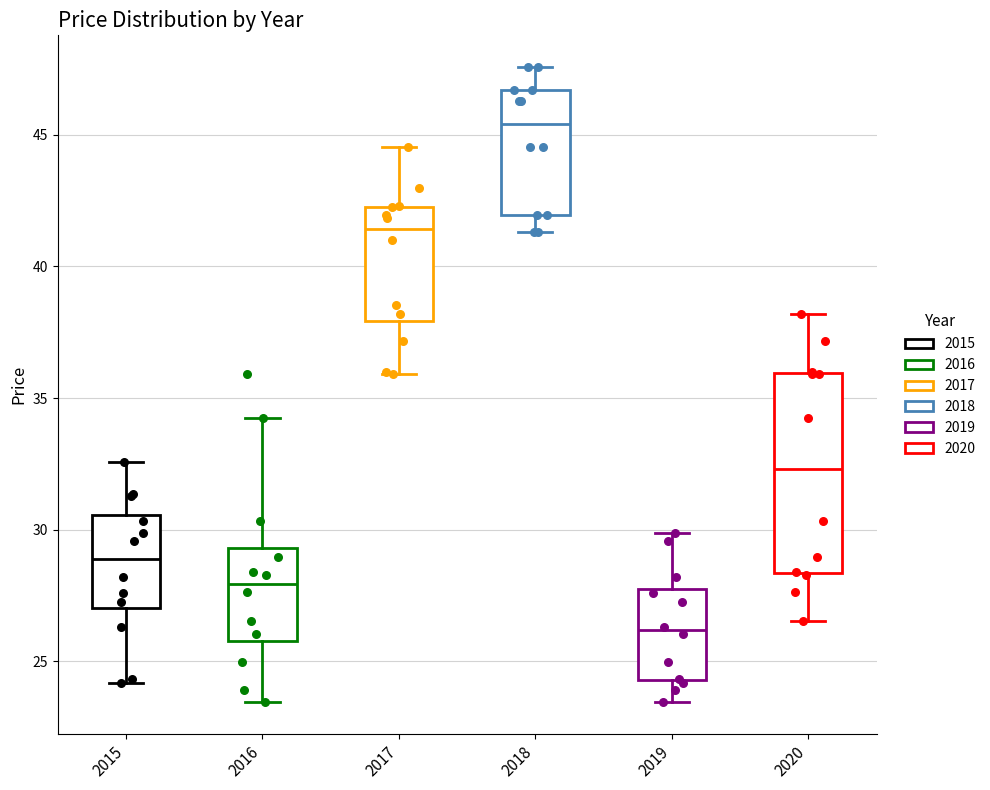

Where does the lower whisker of the box at x = 2018 end on the y-axis? The values are not printed on the chart, so give them approximately, as read against the axis.

41.5